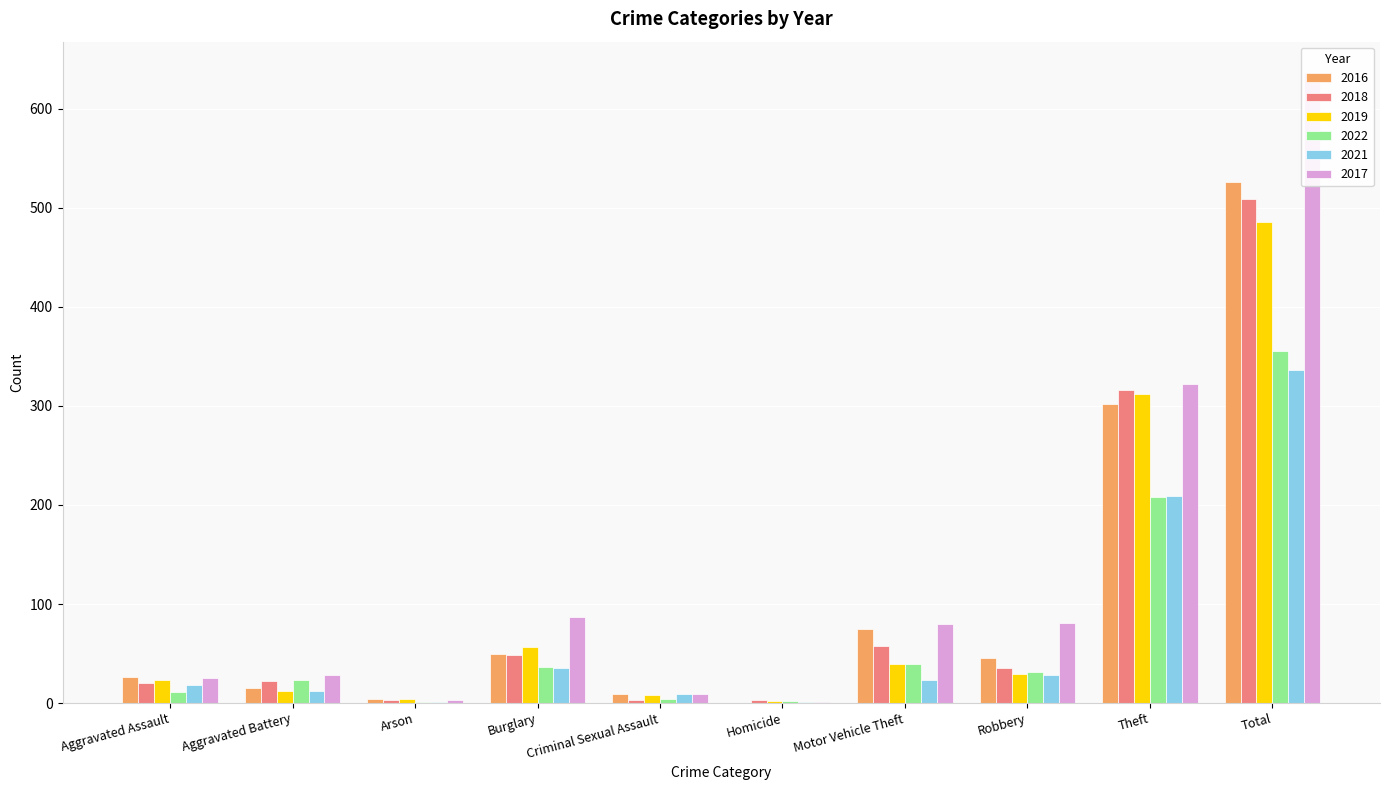

What is the label of the 2nd bar from the right?

Theft